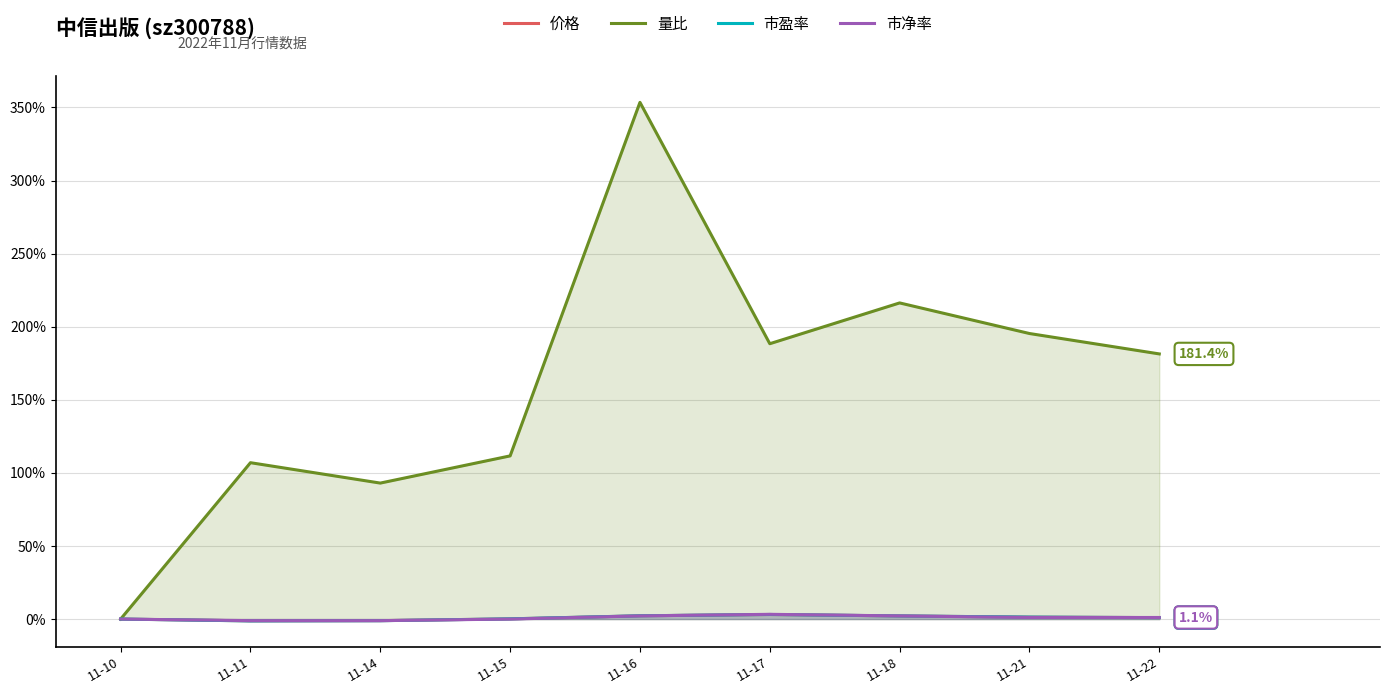

Does the chart display data point markers on the line(s)?

No